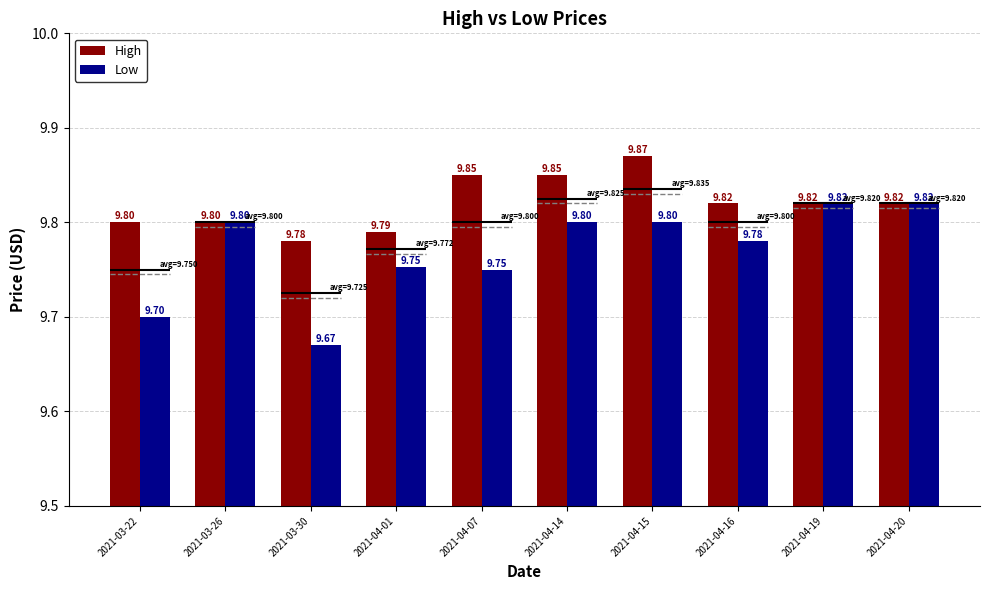

Does the chart contain stacked bars?

No